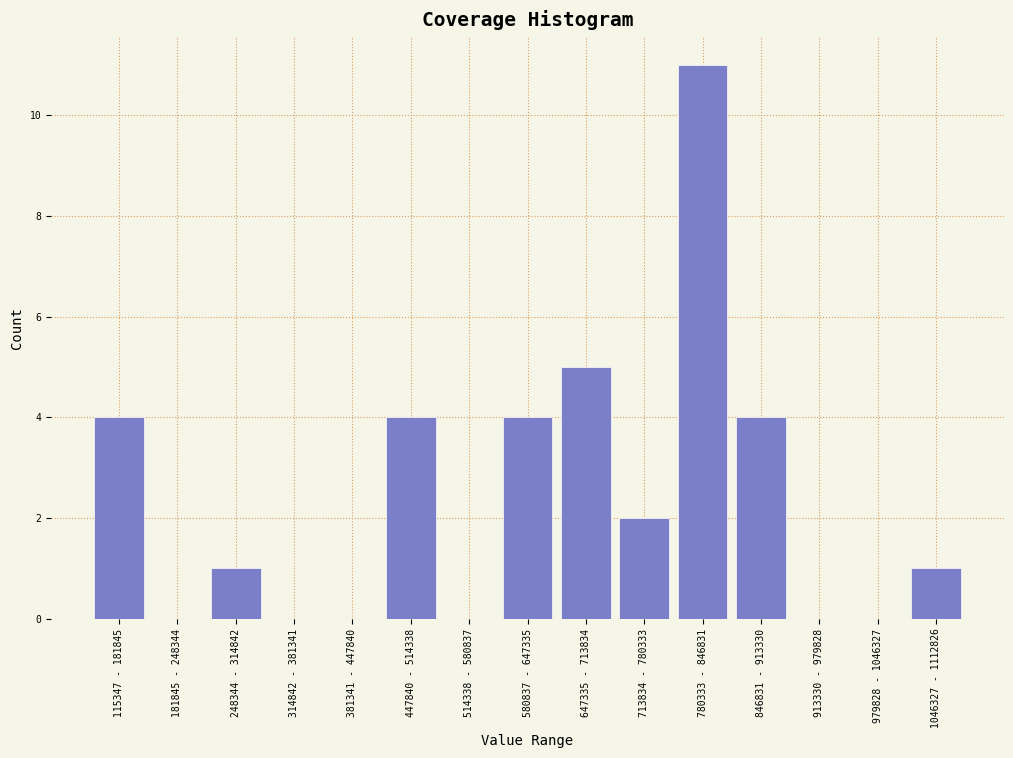

Reading right to left, extract all data points from this chart.

1046327 - 1112826=1	979828 - 1046327=0	913330 - 979828=0	846831 - 913330=4	780333 - 846831=11	713834 - 780333=2	647335 - 713834=5	580837 - 647335=4	514338 - 580837=0	447840 - 514338=4	381341 - 447840=0	314842 - 381341=0	248344 - 314842=1	181845 - 248344=0	115347 - 181845=4